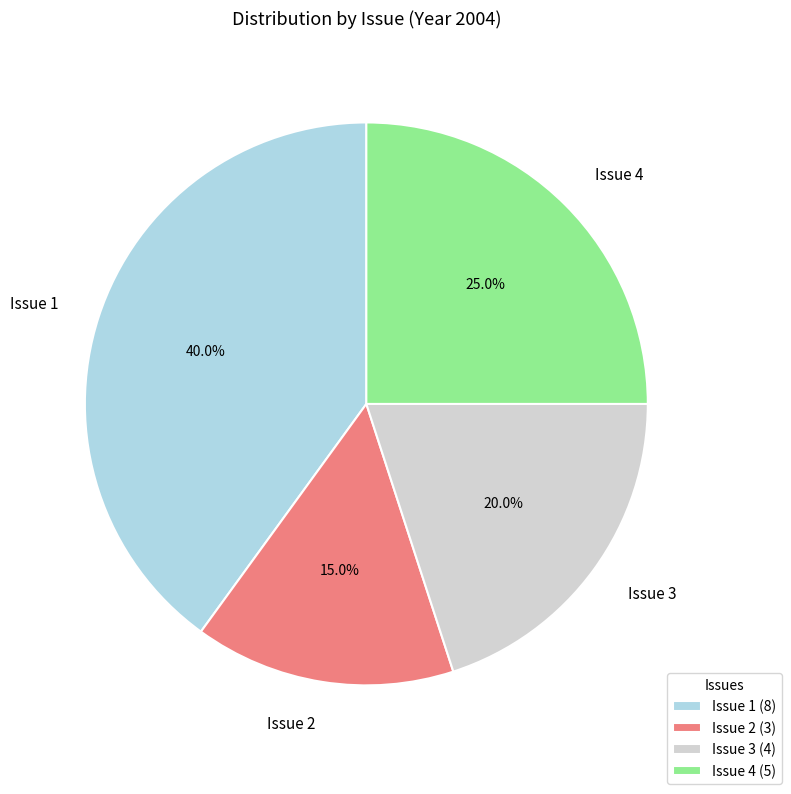

Does Issue 4 represent more than half of the total?

No